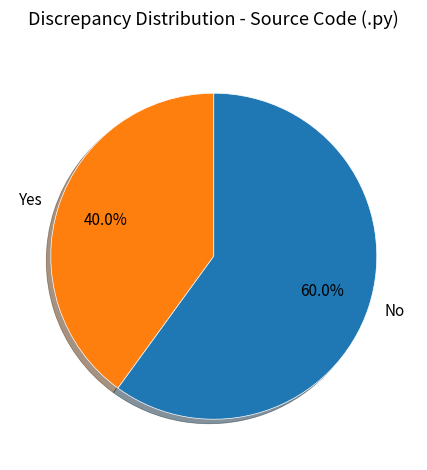

Does any single category account for the majority?

Yes